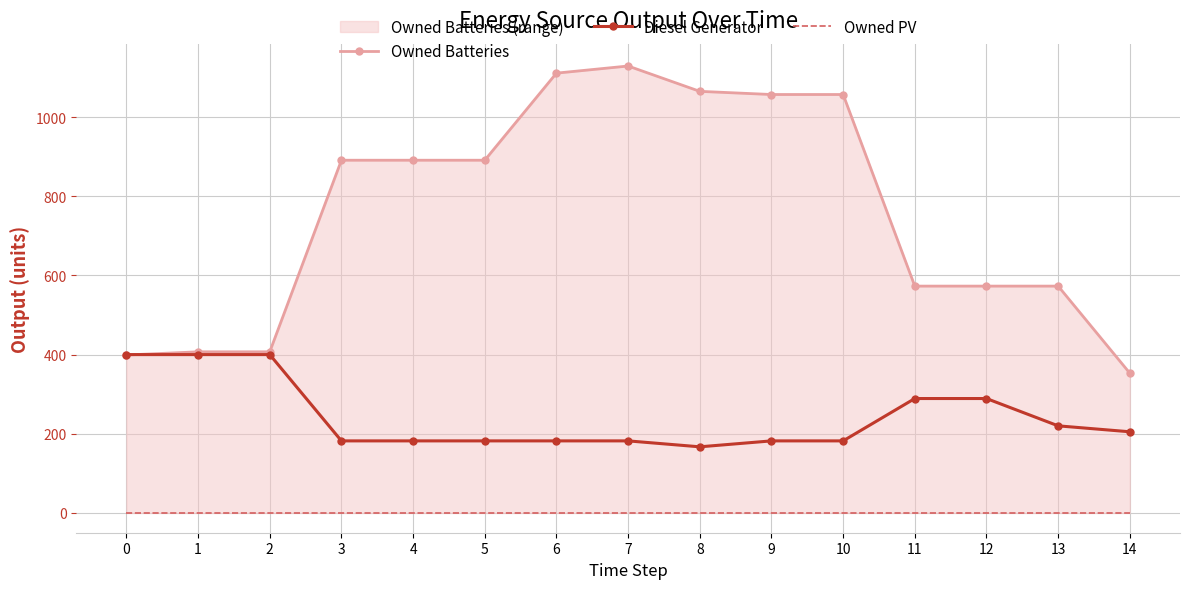

At which category does Owned Batteries reach its first local peak?

7